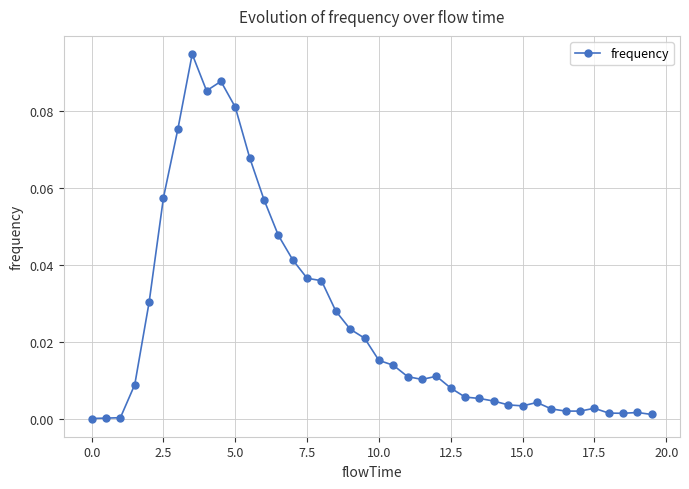

What is the sum of all values?

1.0